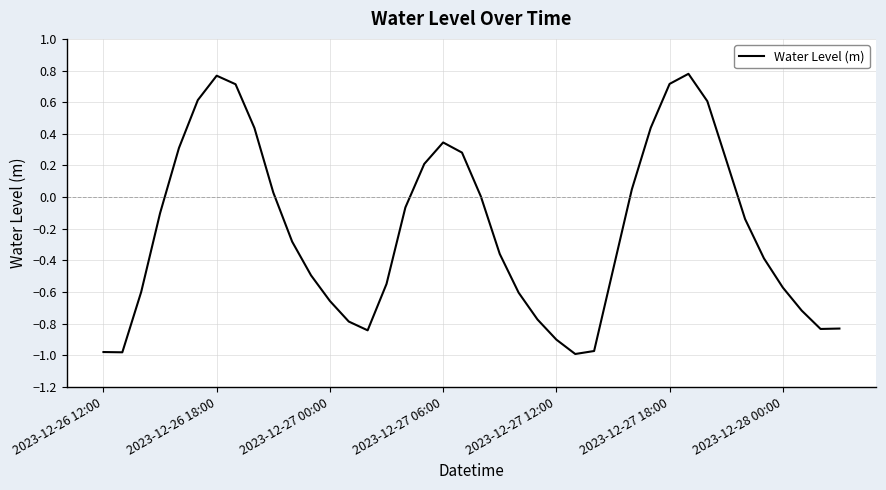

What is the difference between the maximum and minimum values?

1.8